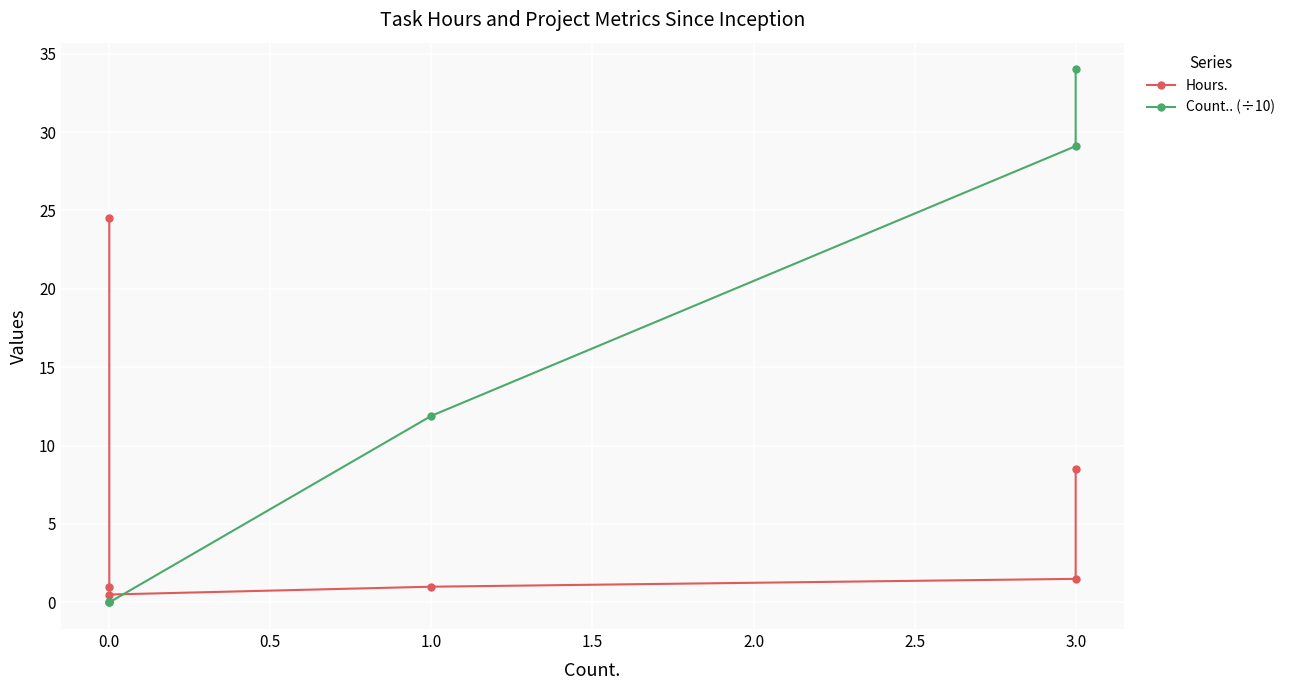

List the series in order of their overall mean, highest first.

Count.. (÷10), Hours.